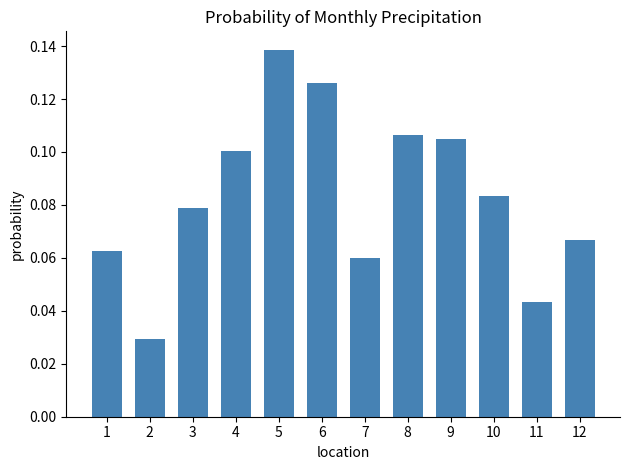

What is the sum of all values?

1.0